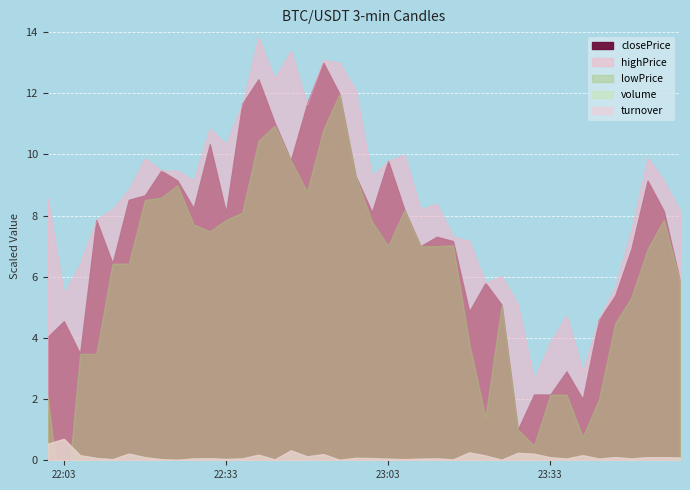

Where is the first local minimum for lowPrice?

6